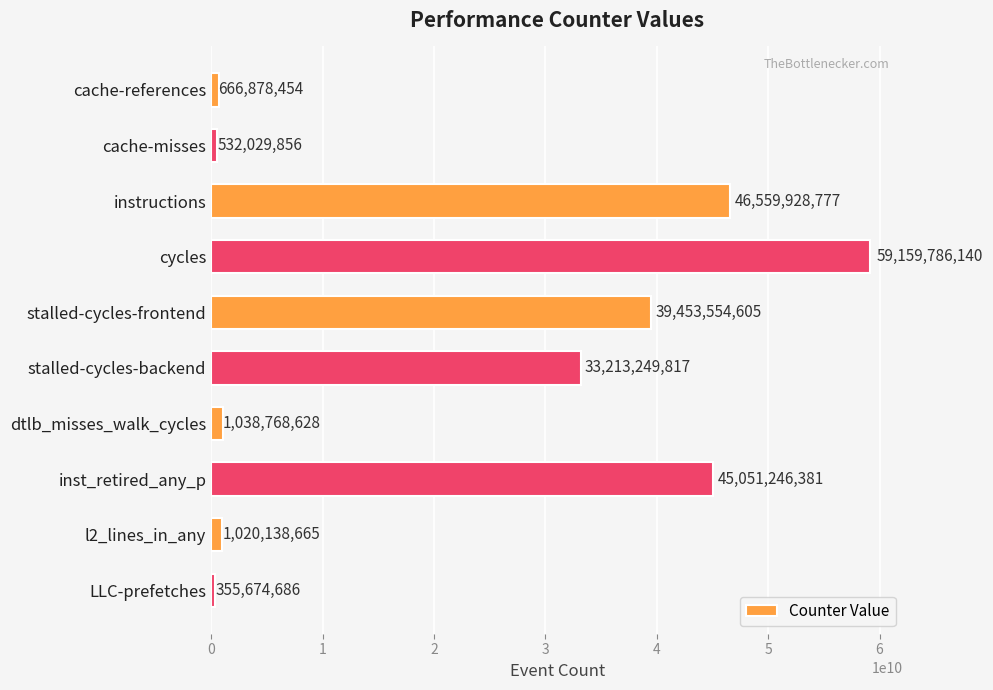

Rank the categories by value from highest to lowest.

cycles, instructions, inst_retired_any_p, stalled-cycles-frontend, stalled-cycles-backend, dtlb_misses_walk_cycles, l2_lines_in_any, cache-references, cache-misses, LLC-prefetches